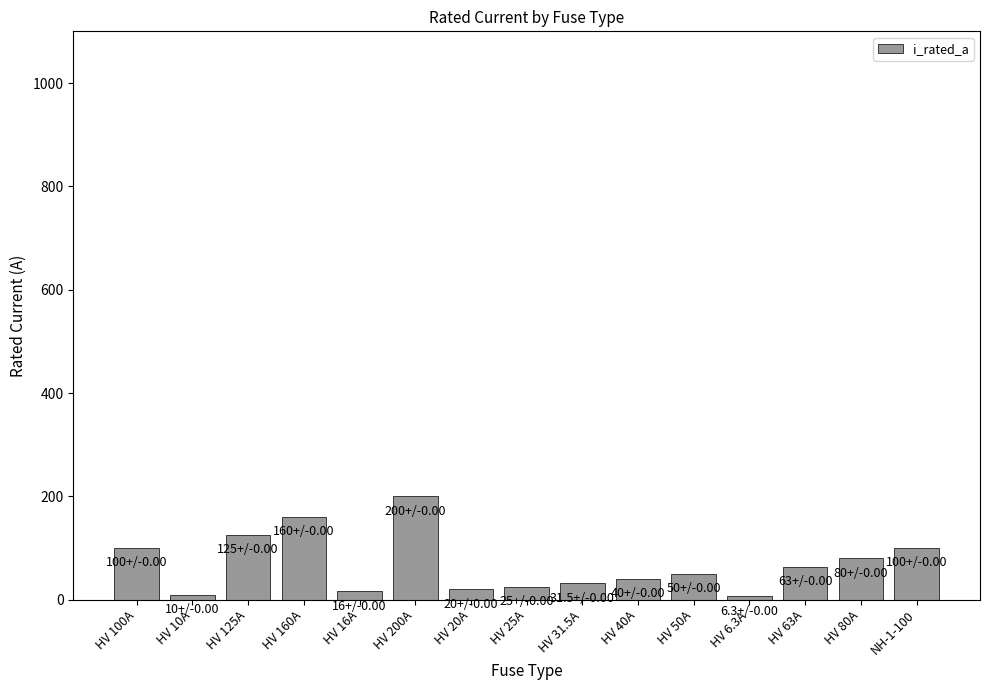

What is the label of the 5th bar from the right?

HV 50A